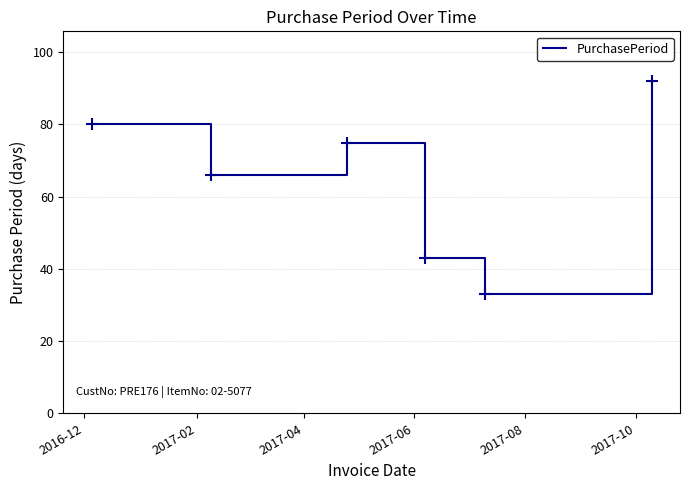

What is the difference between the maximum and second lowest values?

49